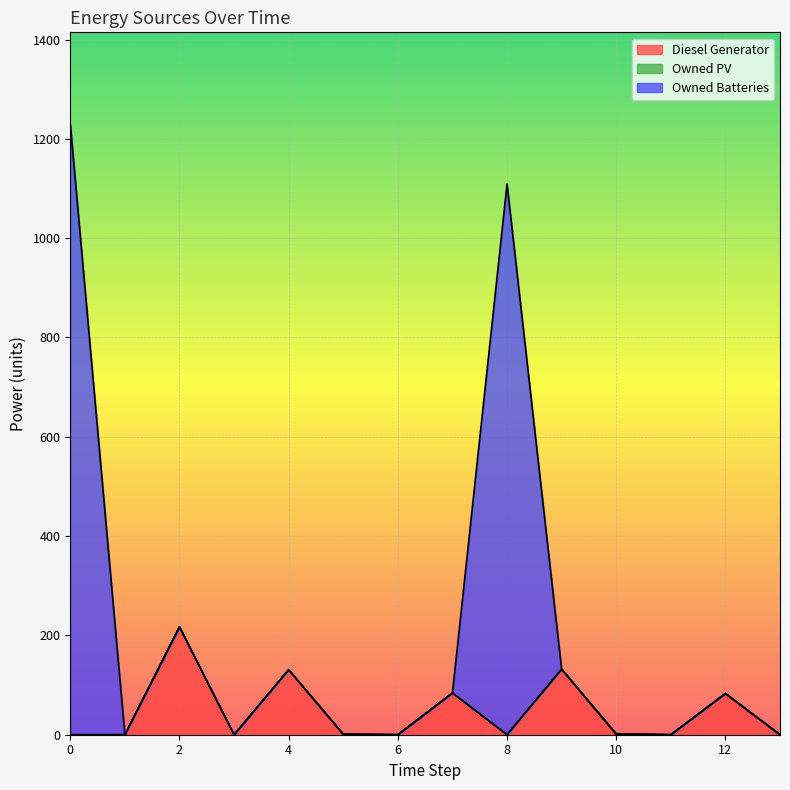

What is the maximum value for Diesel Generator?

217